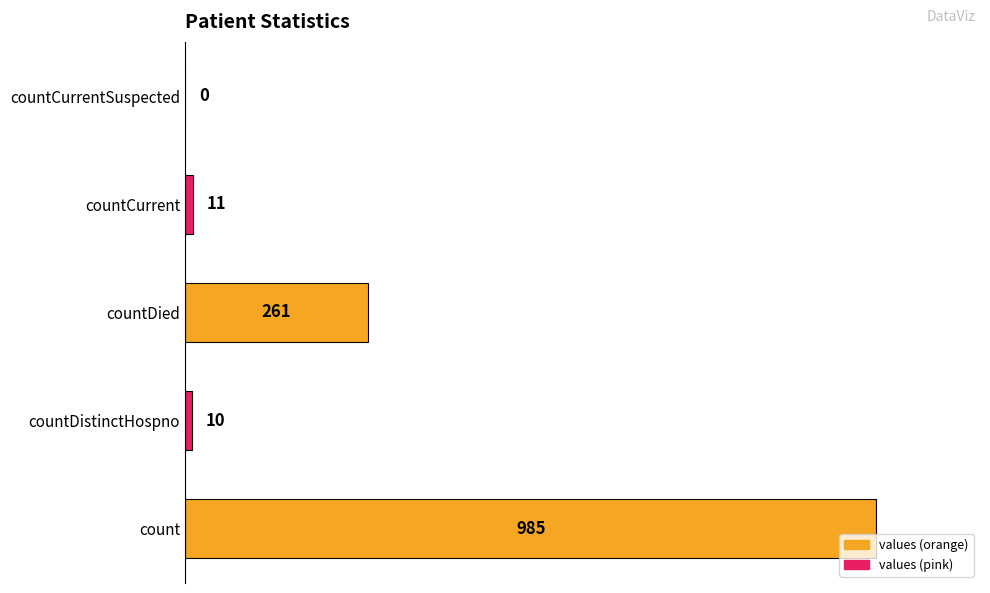

The value at countCurrentSuspected is 0. True or false?

True